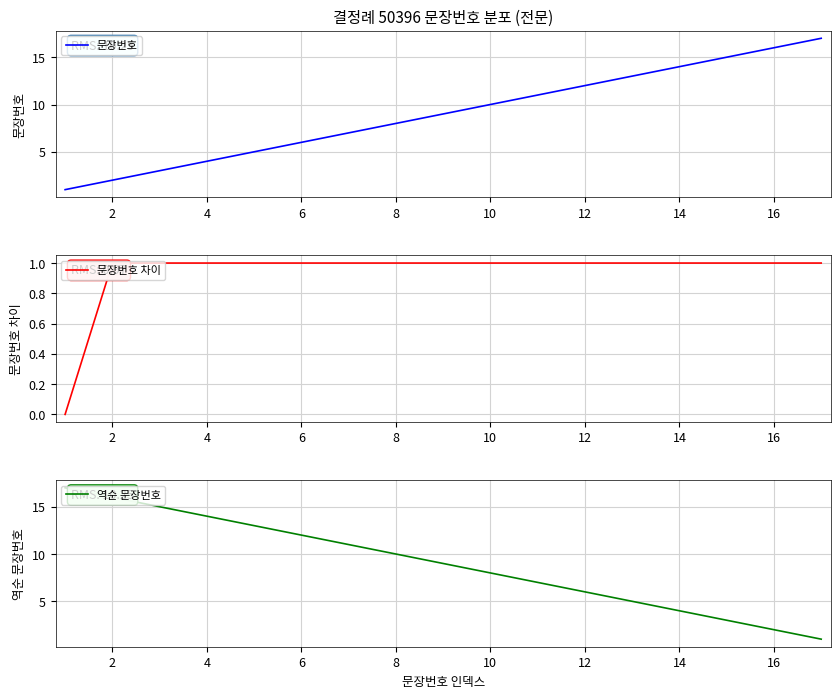

What is the highest value of the 문장번호 series?

17